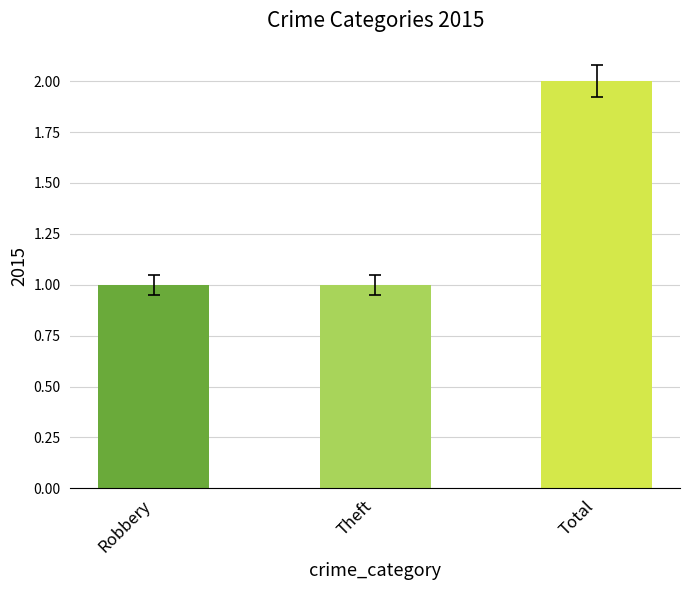

The chart shows a value of 2.6 at Total. True or false?

False